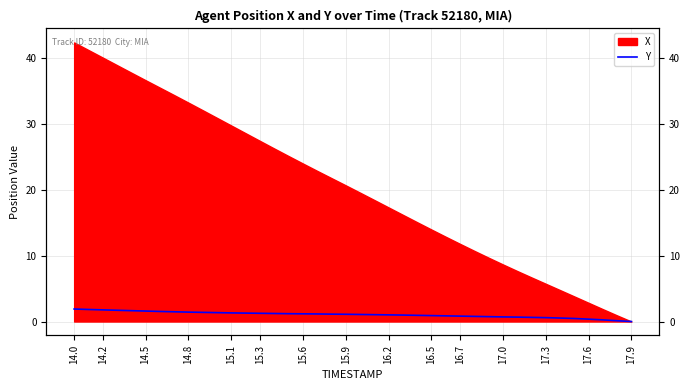

Does the chart display data point markers on the line(s)?

No